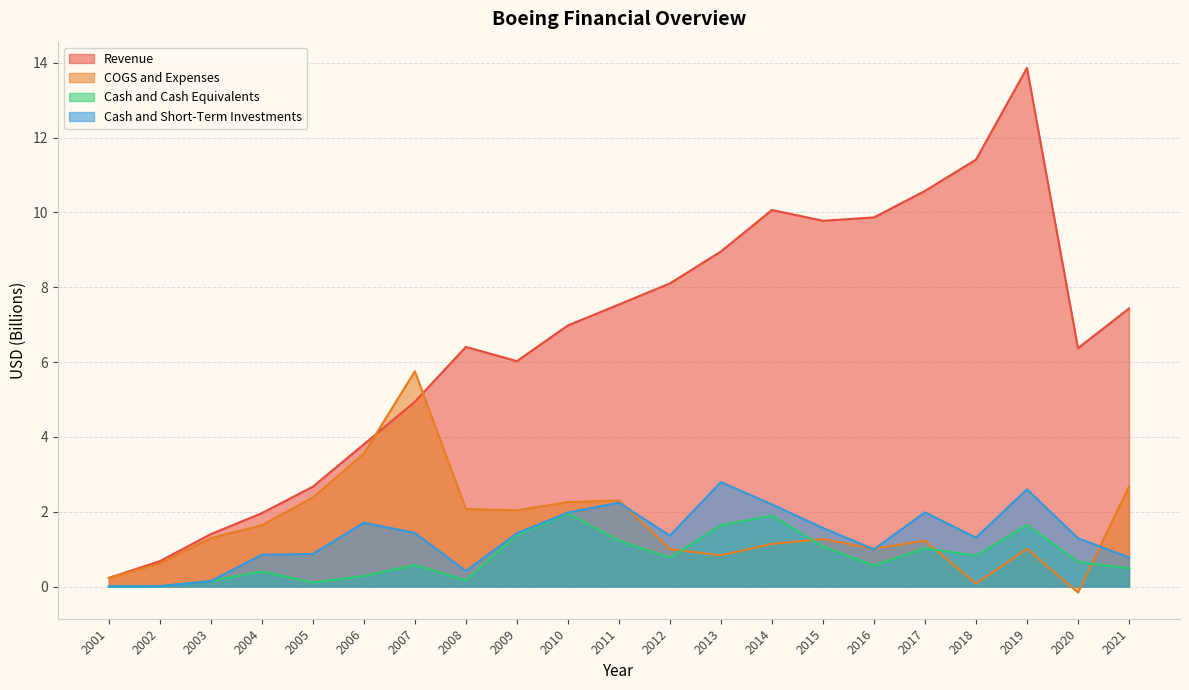

What is the difference between the highest and lowest values at 2012?

7.3